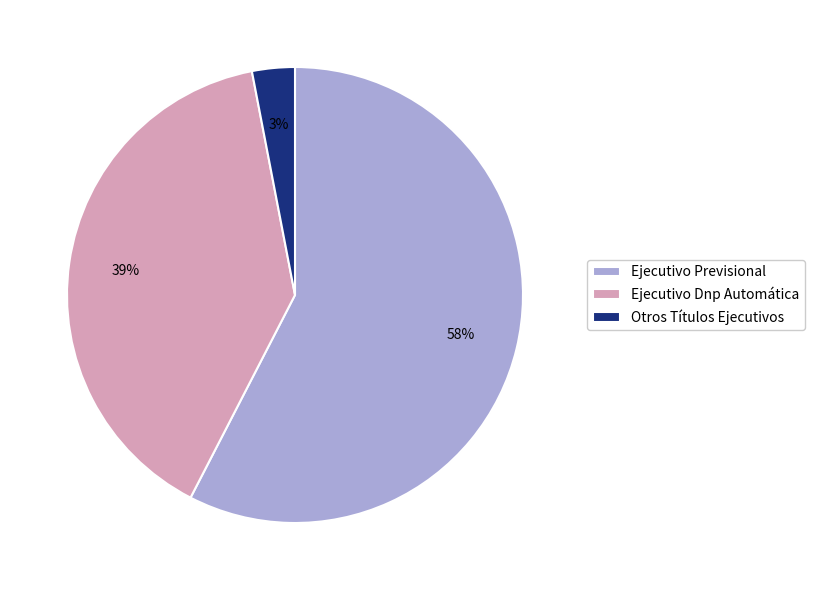

Approximately how many times larger is the value at Ejecutivo Dnp Automática compared to Otros Títulos Ejecutivos?

13.0